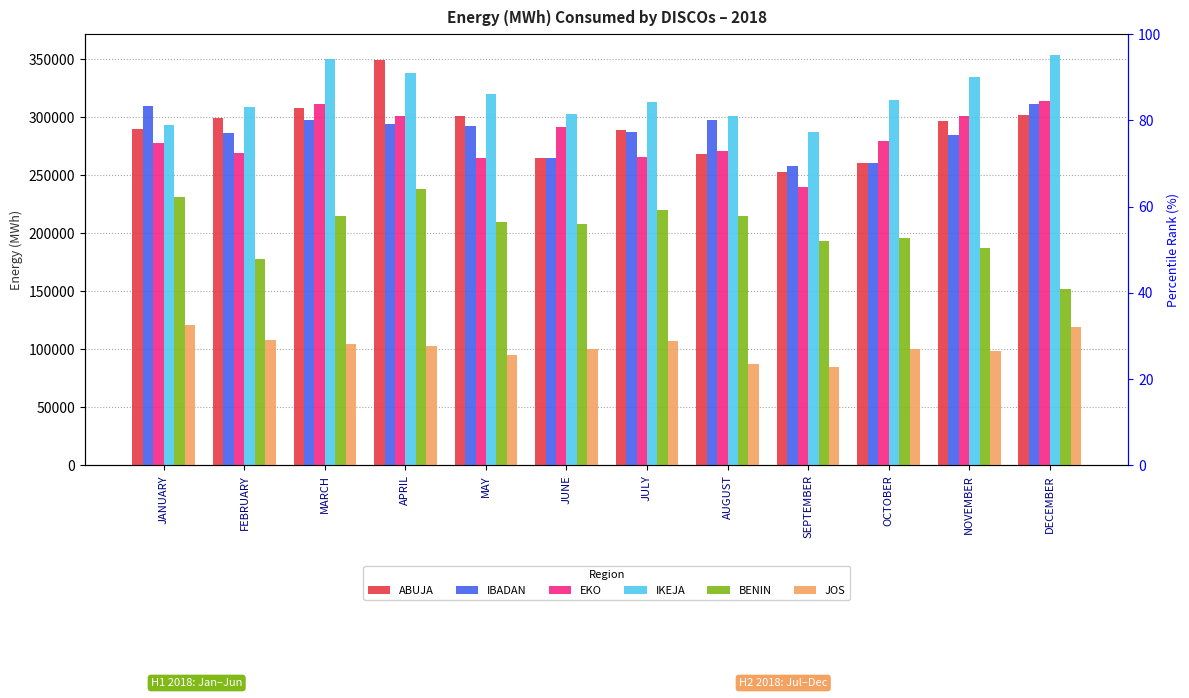

How many data points in BENIN are above 209504?

6